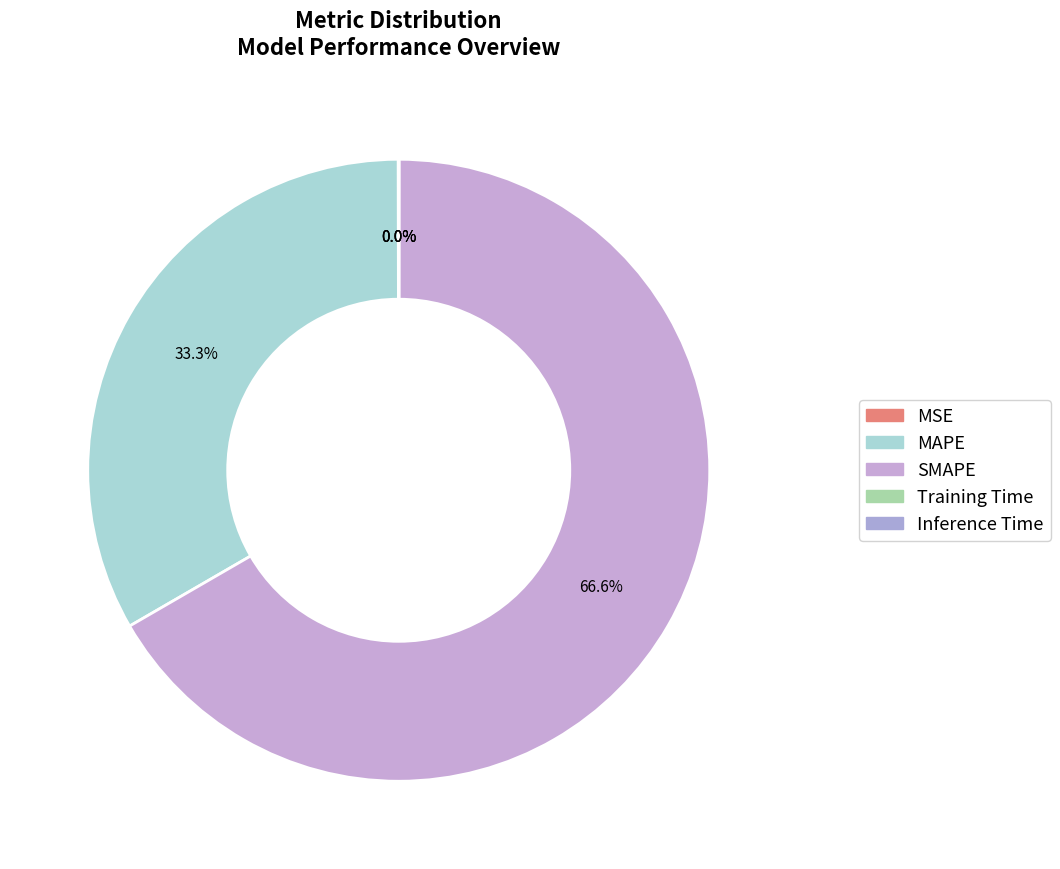

Rank the categories by value from lowest to highest.

Training Time, Inference Time, MSE, MAPE, SMAPE